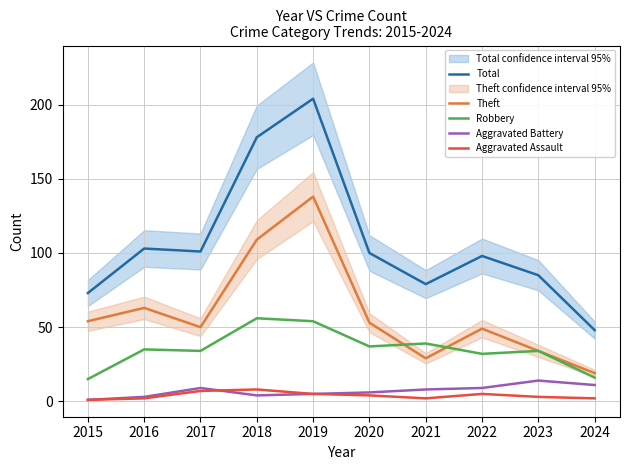

What is the sum of all Aggravated Assault values?

39